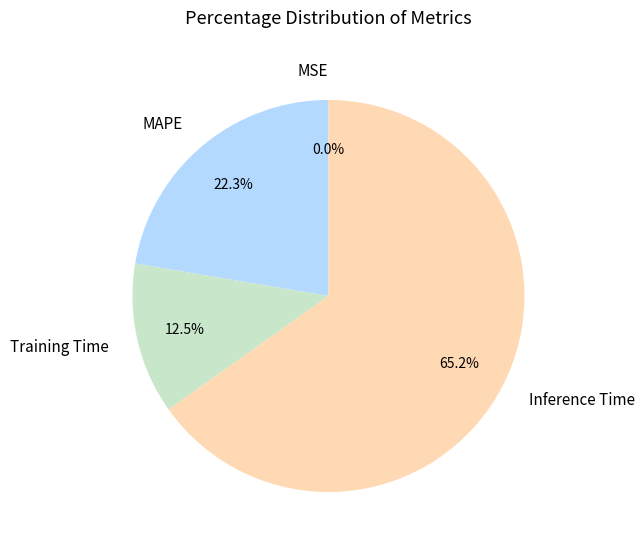

To the nearest percent, what portion does Inference Time represent?

65%